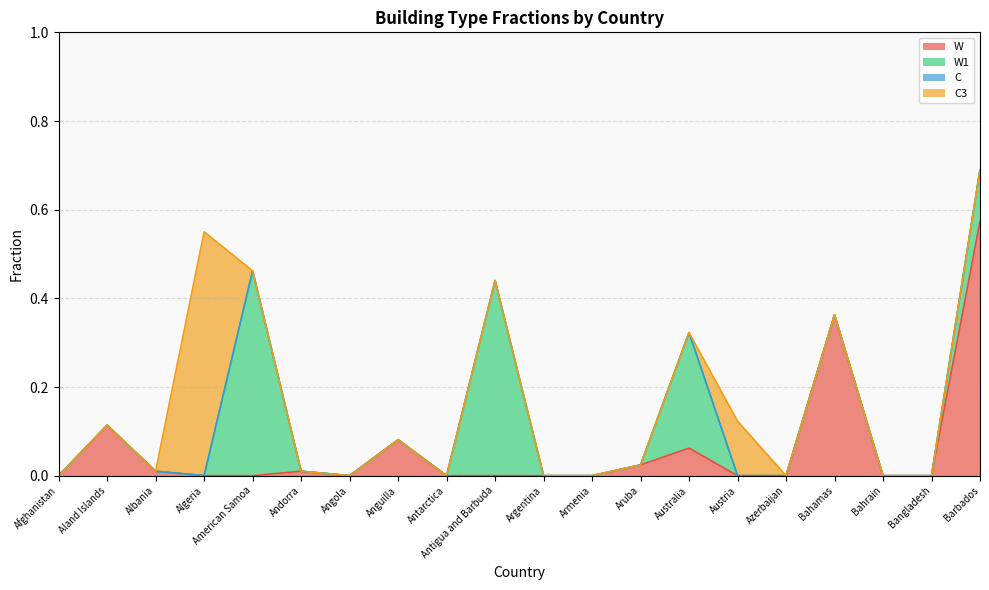

How many positive values does the W series have?

8